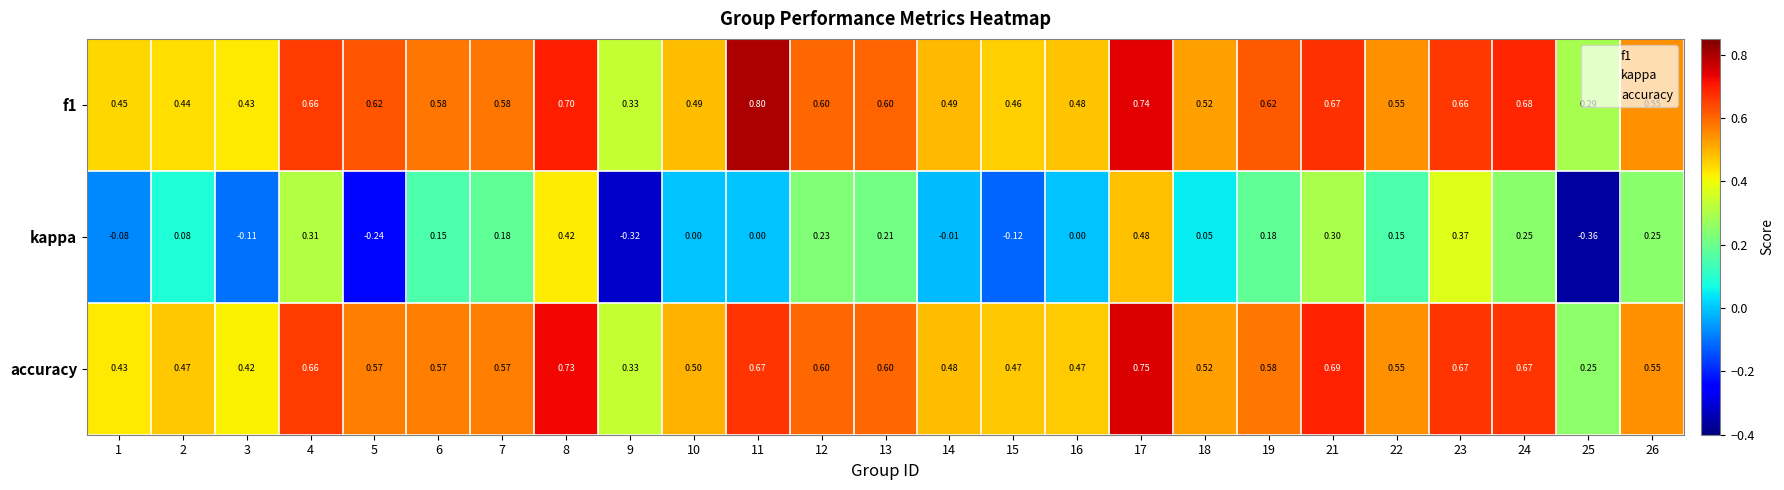

Which series changed the most between 12 and 14?

kappa